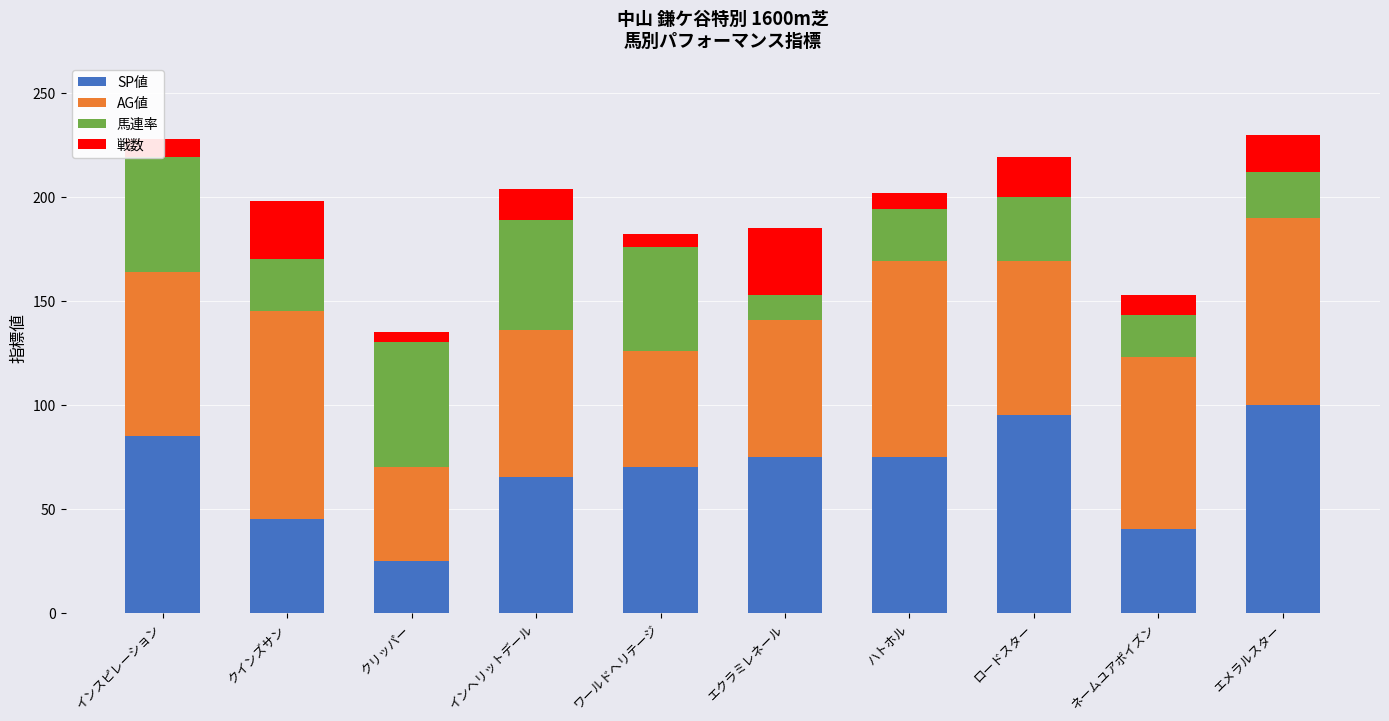

At which label does SP値 reach its minimum?

クリッパー